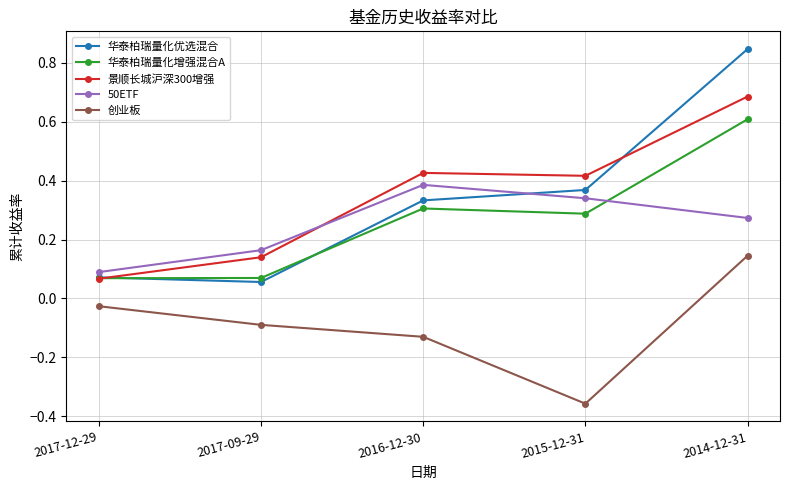

Which series has the largest range (max minus min)?

华泰柏瑞量化优选混合